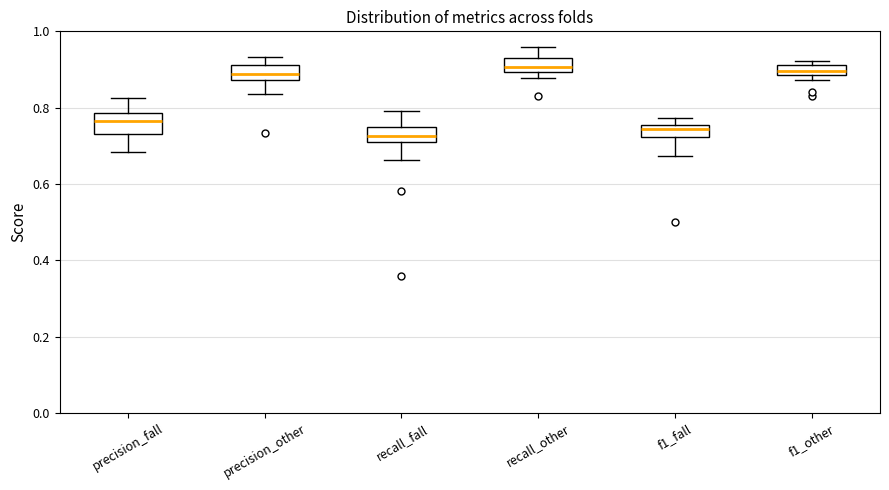

Where is the lower edge of the box for f1_other on the y-axis? The values are not printed on the chart, so give them approximately, as read against the axis.

0.88